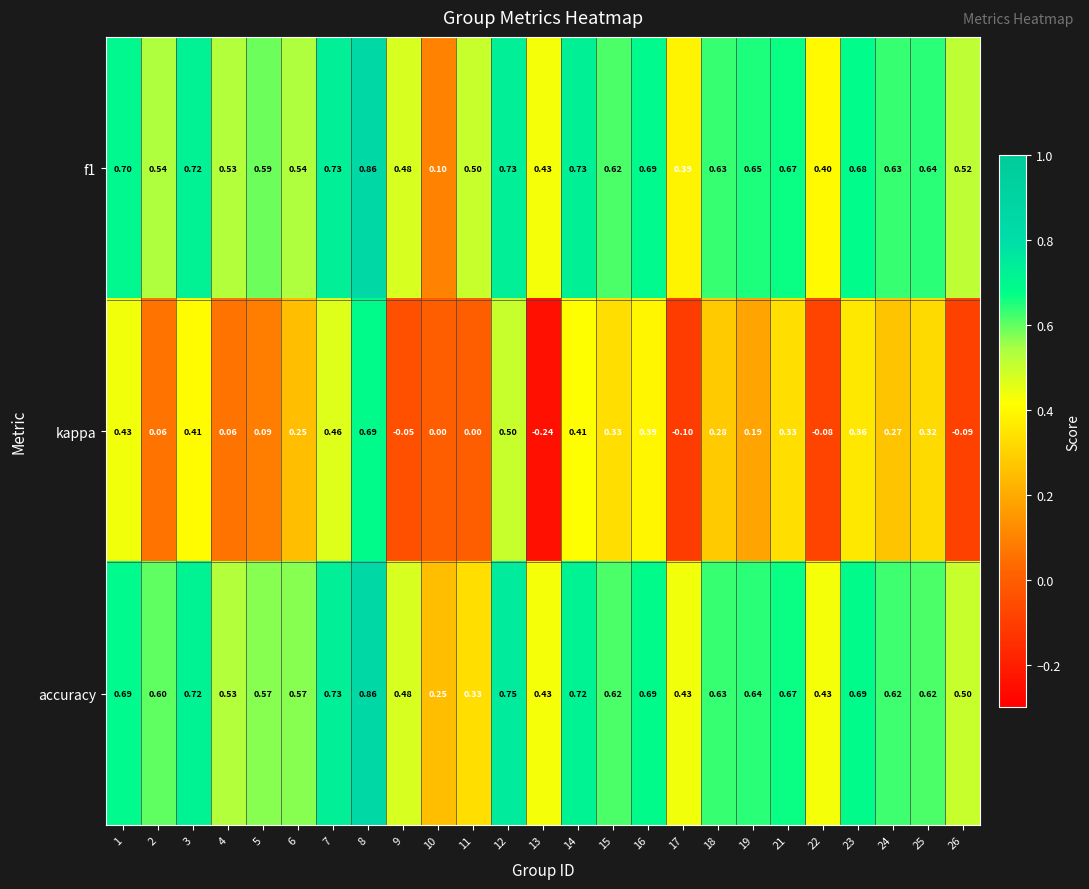

Which series has the largest total across all categories?

accuracy